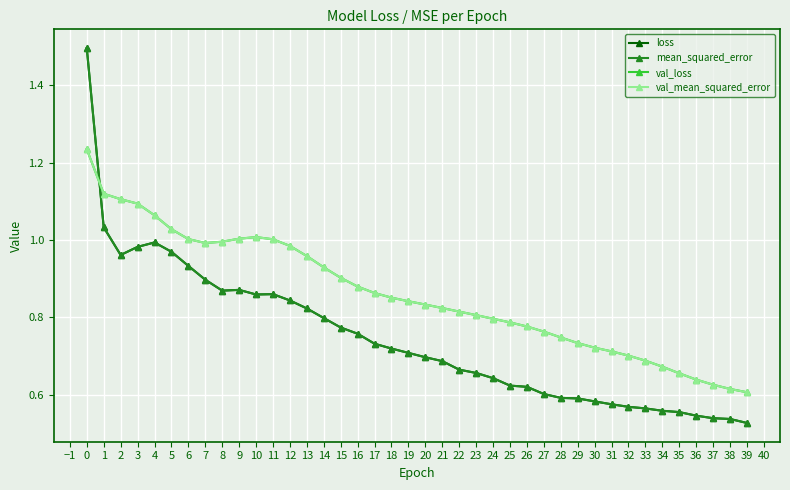

How many lines are shown in the chart?

4